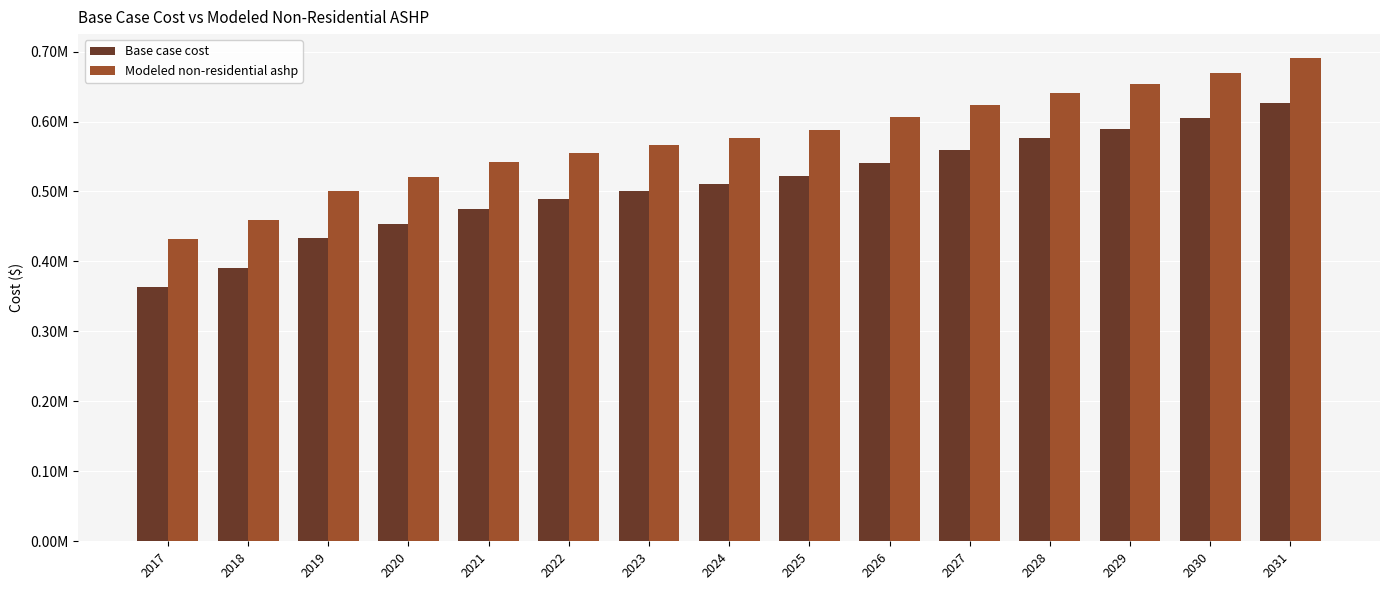

What are all the series names shown in the legend?

Base case cost, Modeled non-residential ashp